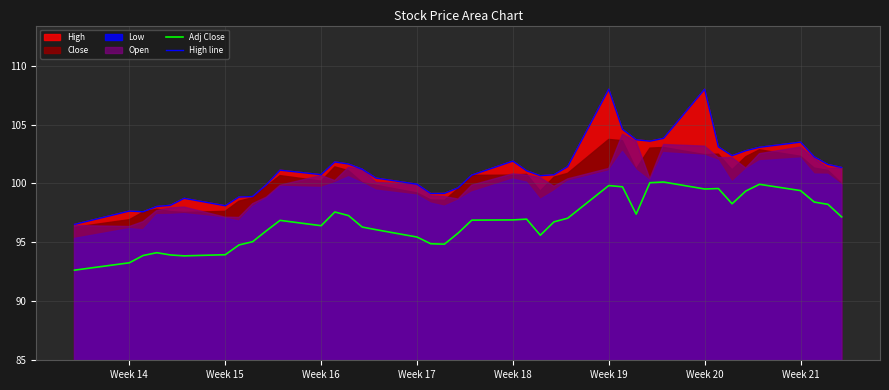

What is the highest value of the High line series?

108.0